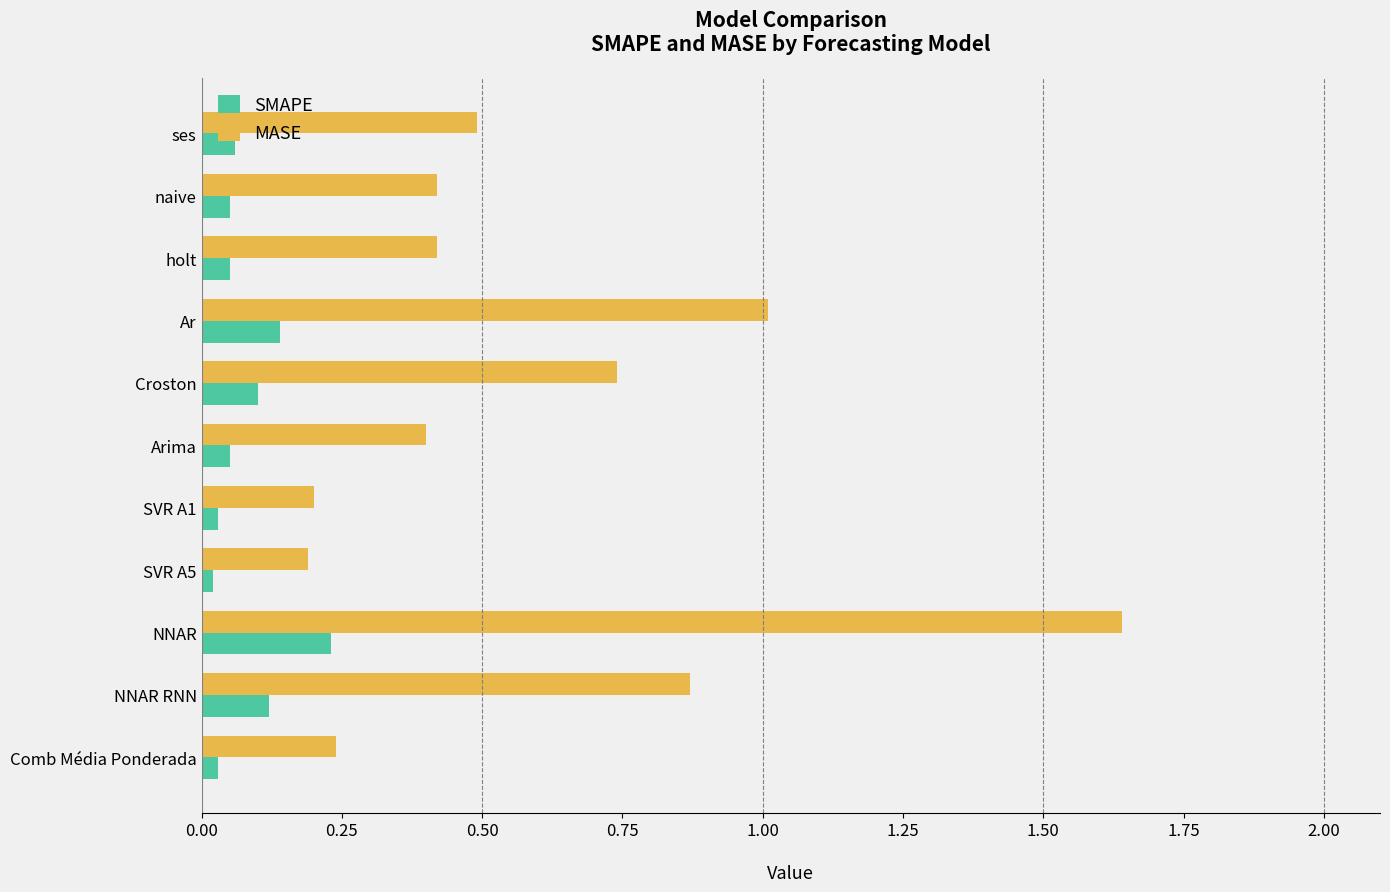

Which category has the highest value across all series?

NNAR